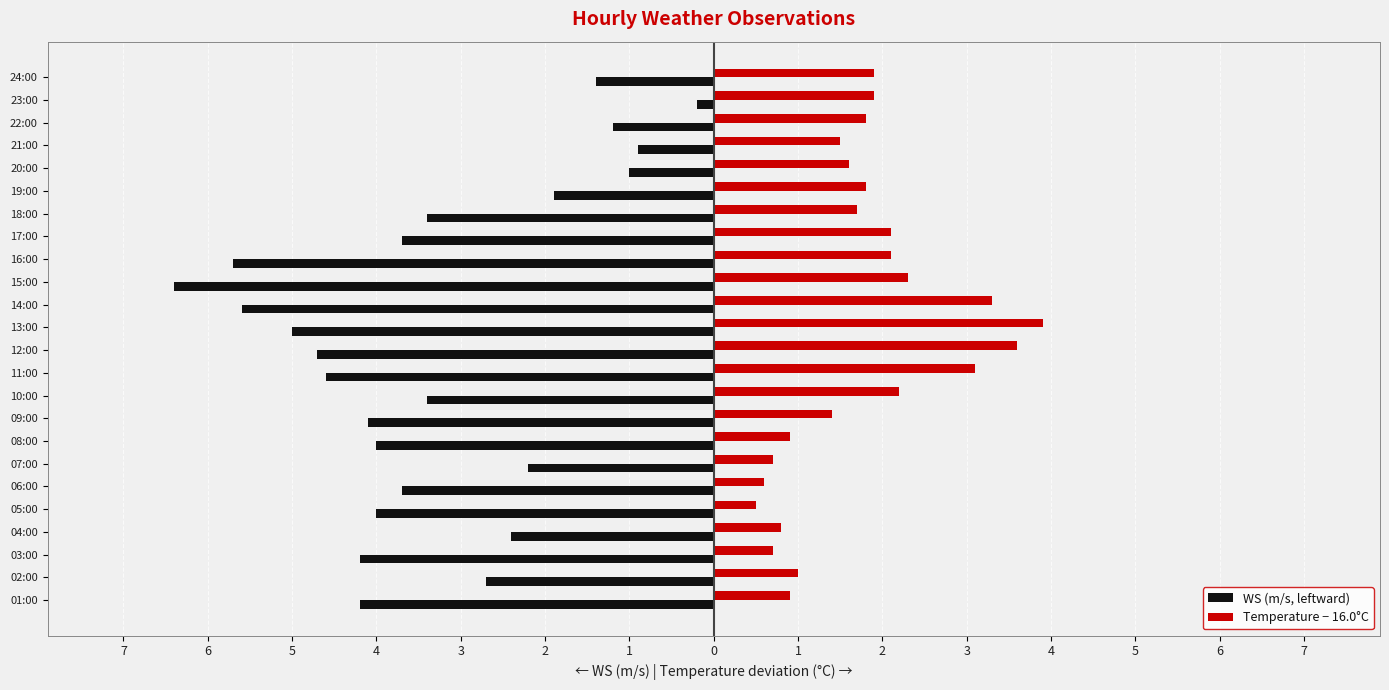

What are all the series names shown in the legend?

WS (m/s, leftward), Temperature − 16.0°C